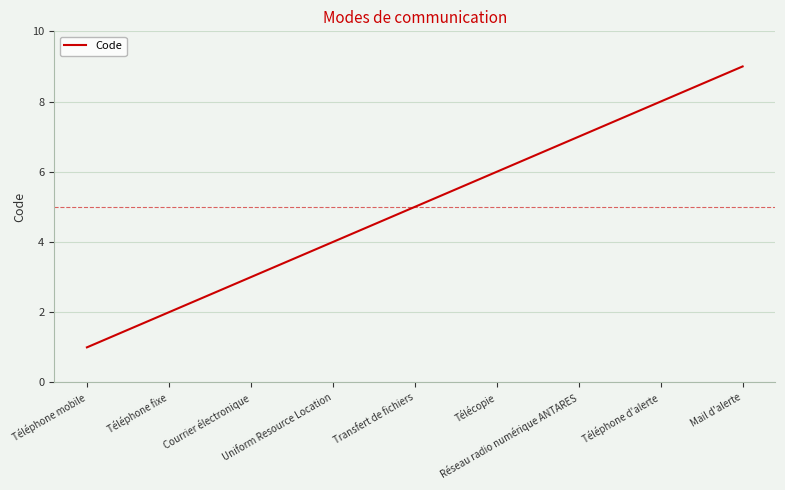

What is the difference between the maximum and minimum values?

8